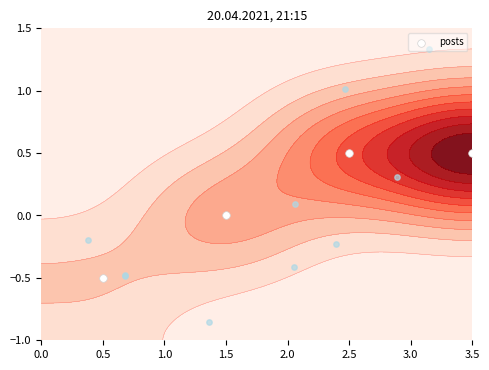

The value at 2.5 is 0.9. True or false?

False